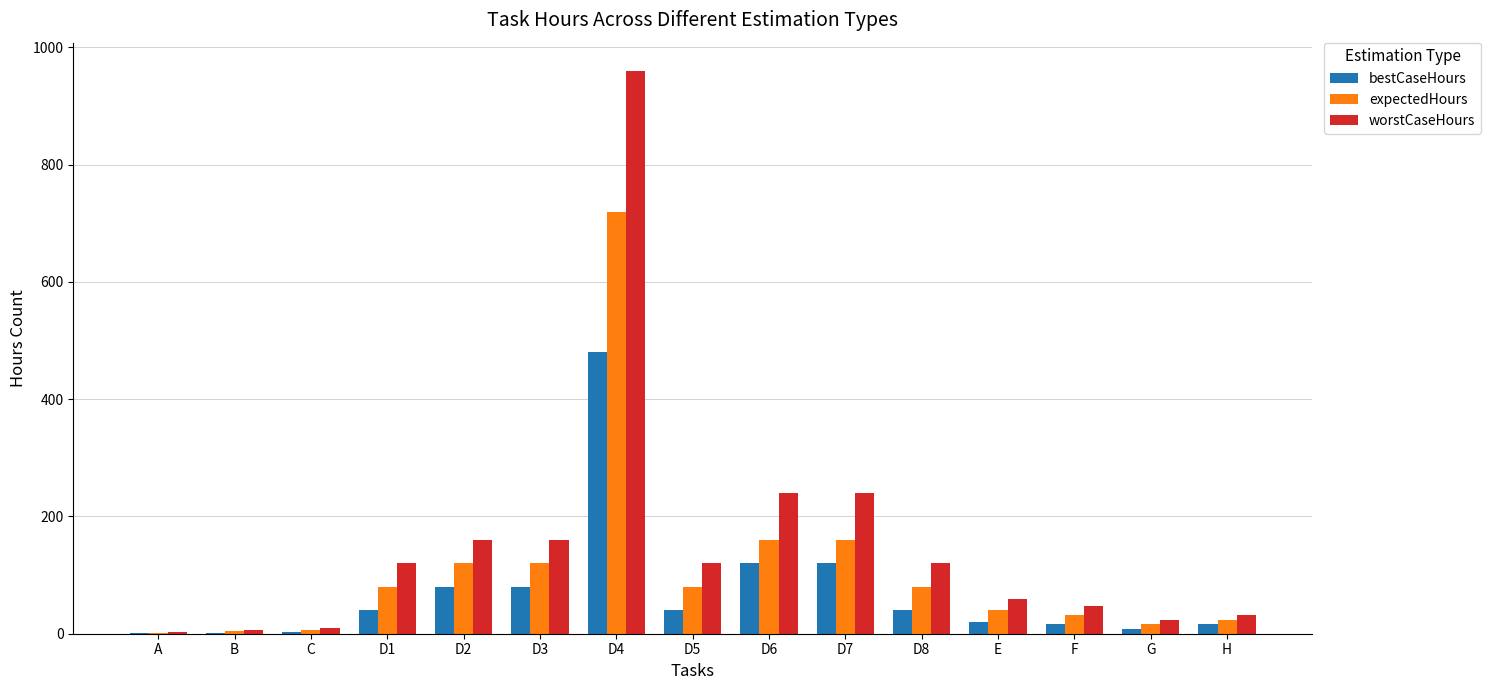

Which category has the highest value in the expectedHours series?

D4